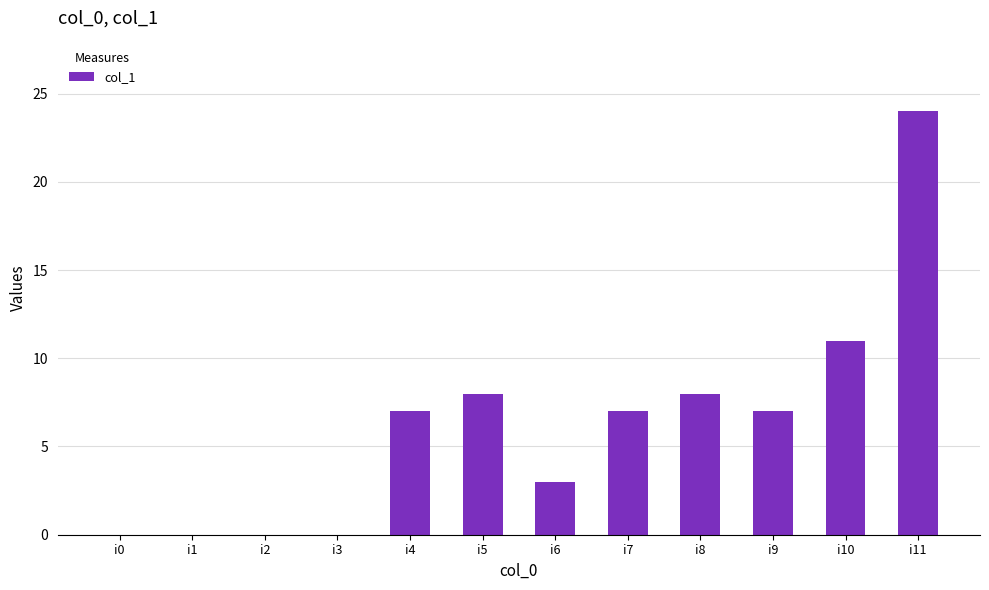

The value at i4 is 11. True or false?

False